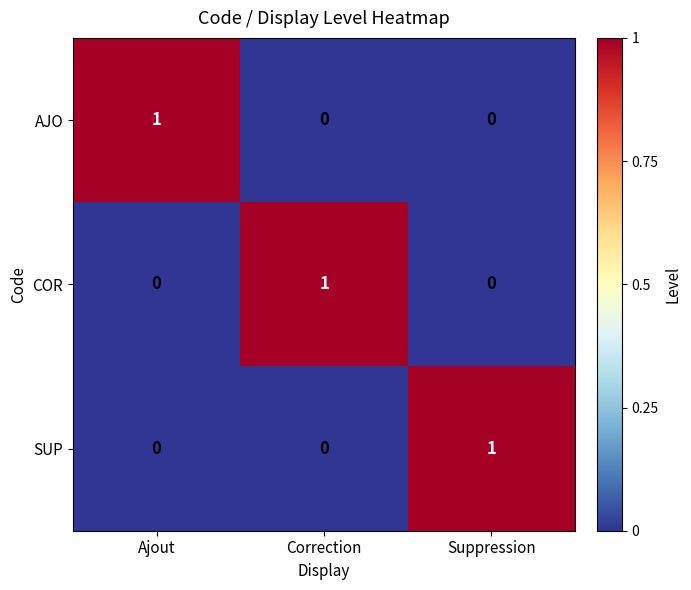

Reading left to right, what are all the values shown in this chart?

AJO: Ajout=1	Correction=0	Suppression=0
COR: Ajout=0	Correction=1	Suppression=0
SUP: Ajout=0	Correction=0	Suppression=1